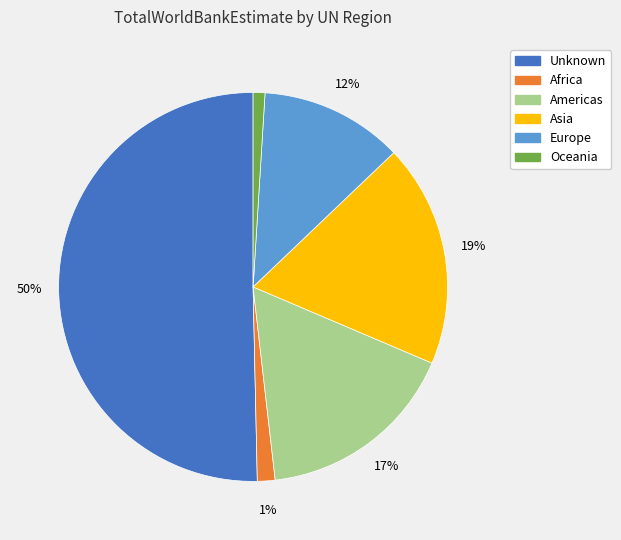

True or false: Africa accounts for 1% of the total.

True